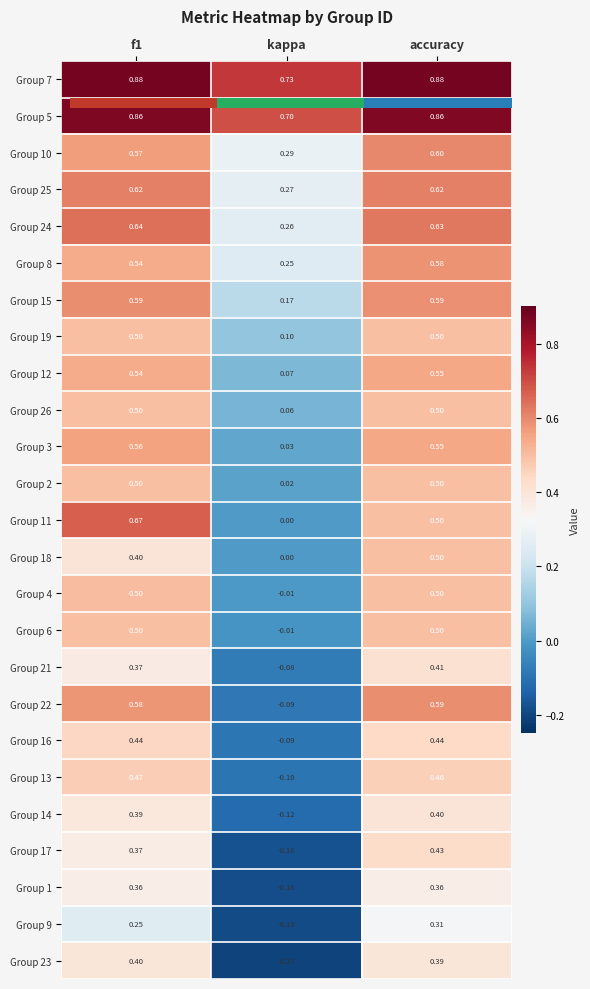

Count the number of data series in this chart.

25